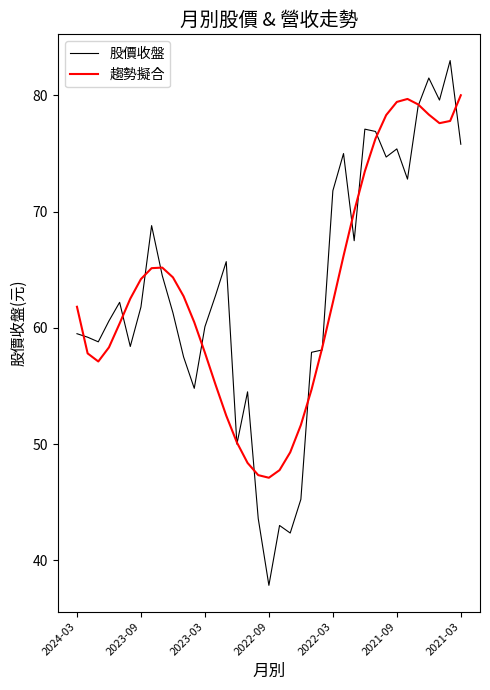

At how many categories does at least one series exceed 64?

18